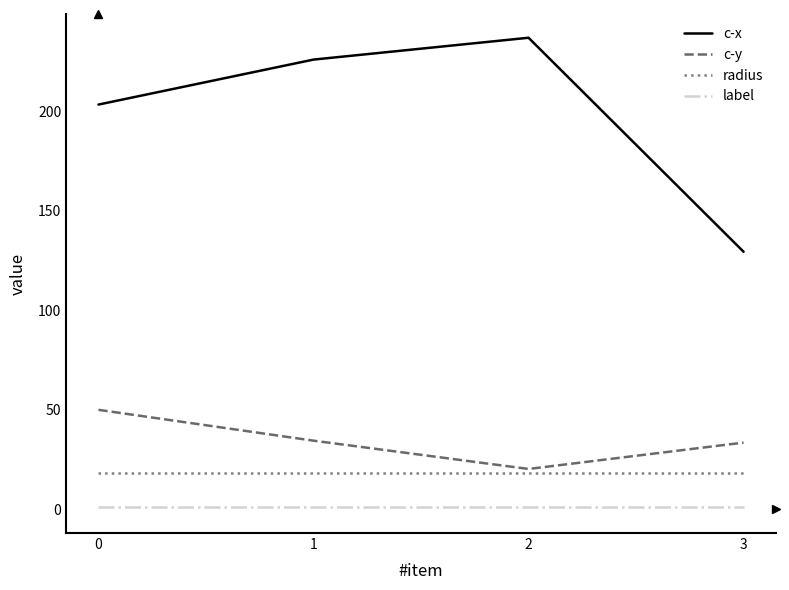

Read the label value at 0.

1.0